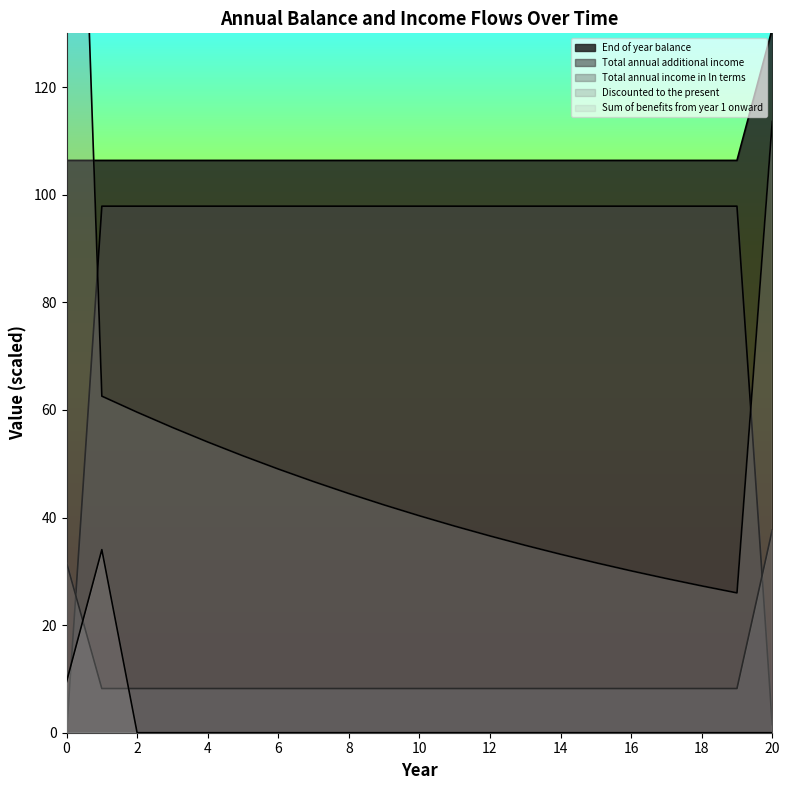

What is the total value across all series at 2?

272.0